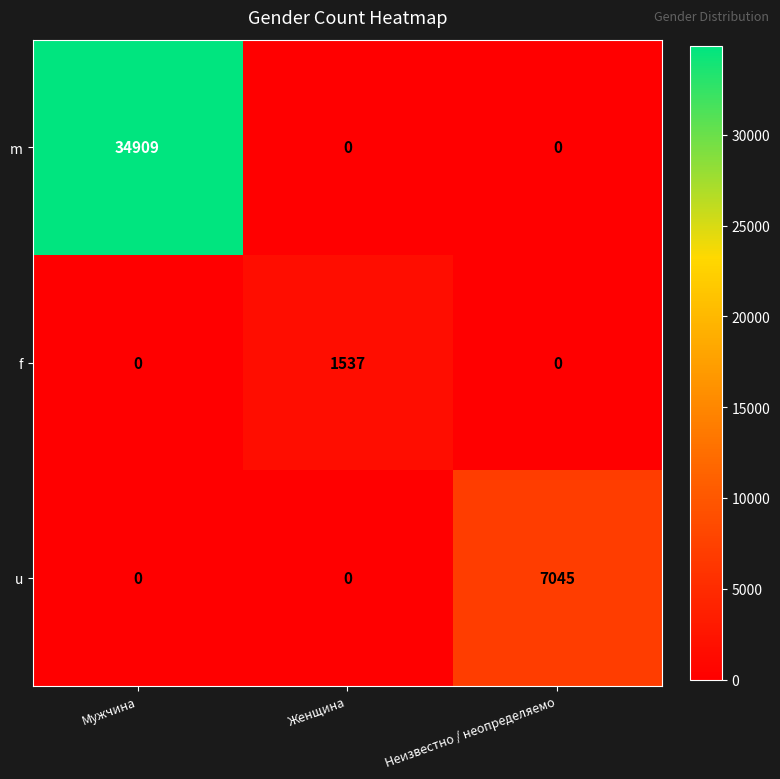

What is the total value across all series at Неизвестно / неопределяемо?

7045